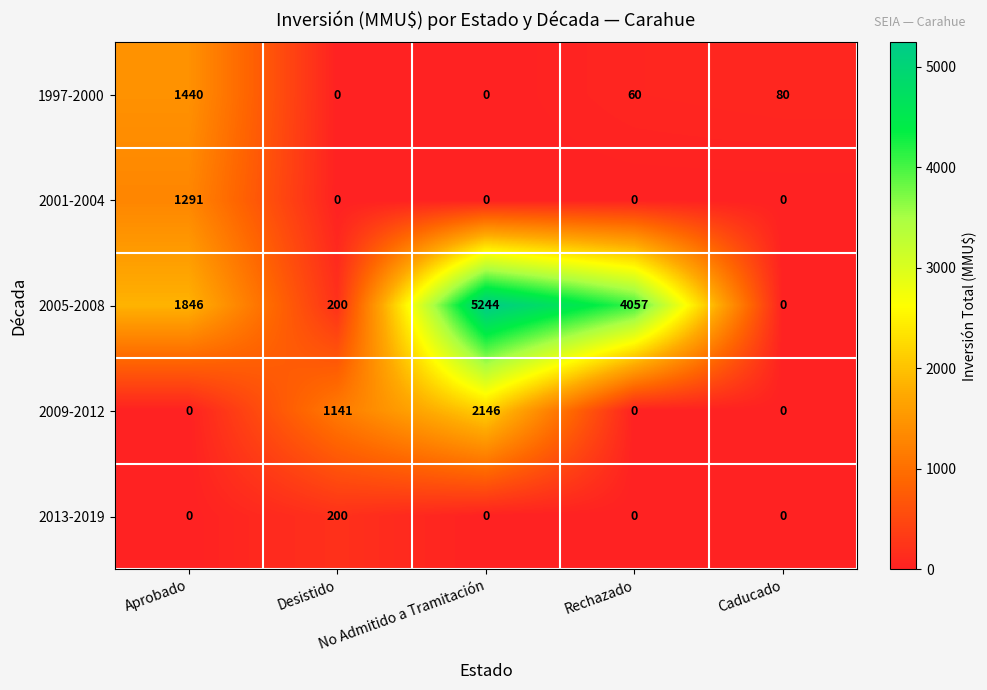

What is the difference between the maximum and minimum values in the 2013-2019 series?

200